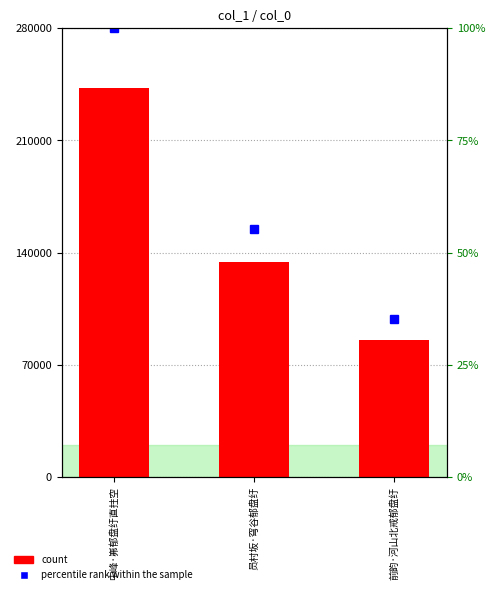

Reading left to right, extract all data points from this chart.

col_0: 242521.0	134278.0	85334.0
percentile rank within the sample: 100.0	55.4	35.2